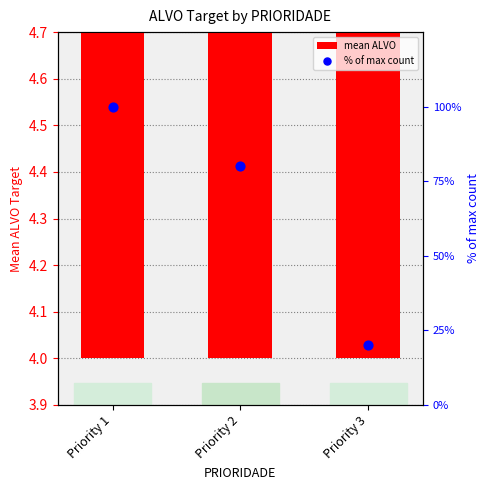

What are all the series names shown in the legend?

mean ALVO, % of max count